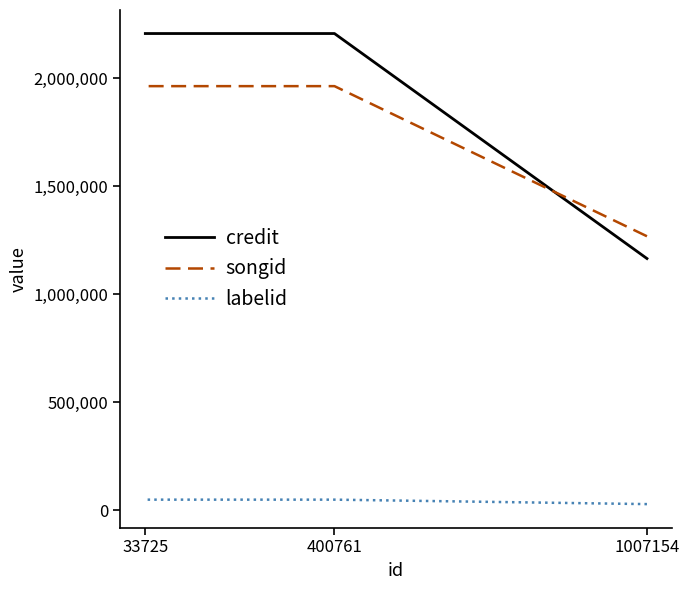

Does the chart display data point markers on the line(s)?

No